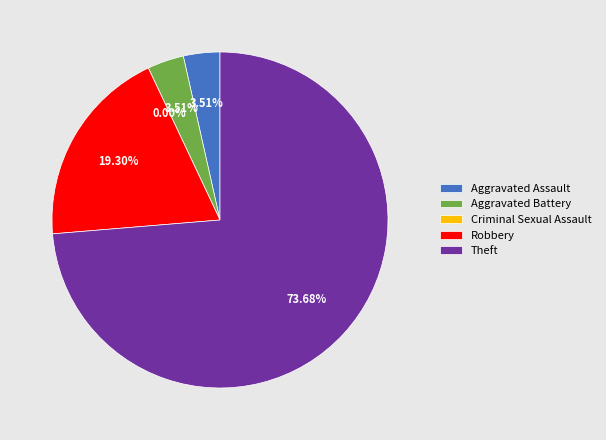

Is the sum of Robbery and Criminal Sexual Assault greater than half?

No